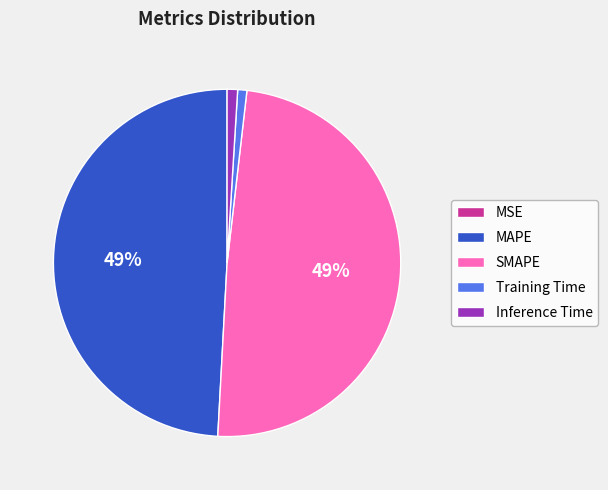

Is it true that MAPE is 49% of the pie?

True